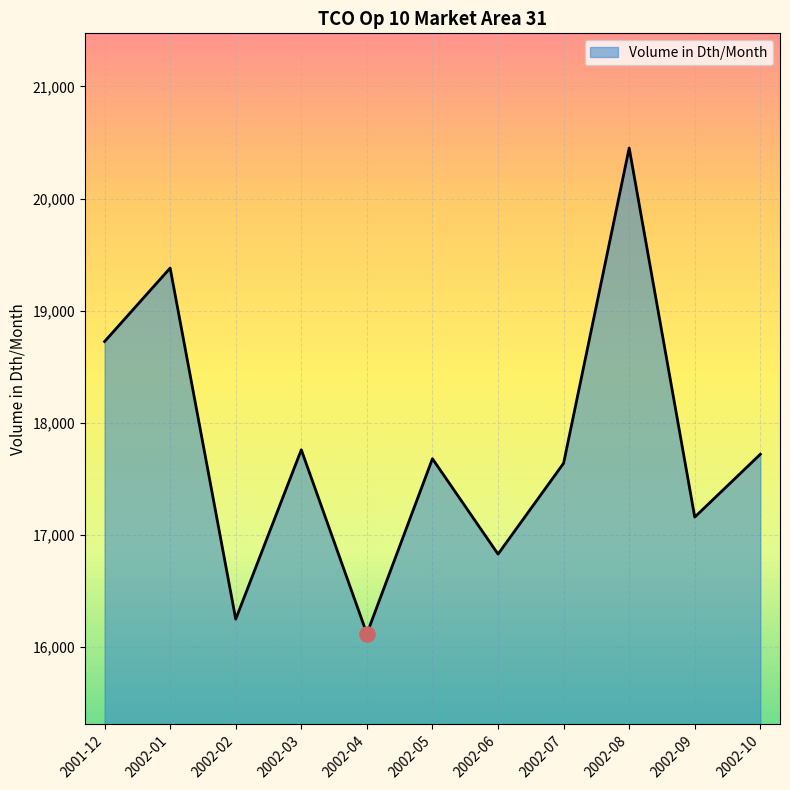

Between 2002-04 and 2002-02, which is larger?

2002-02